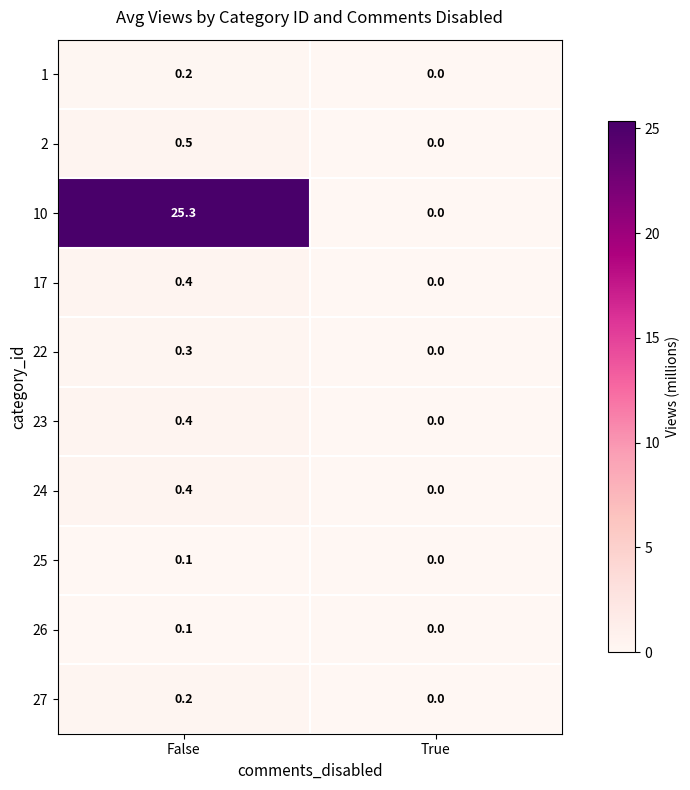

Which series has the largest range (max minus min)?

10